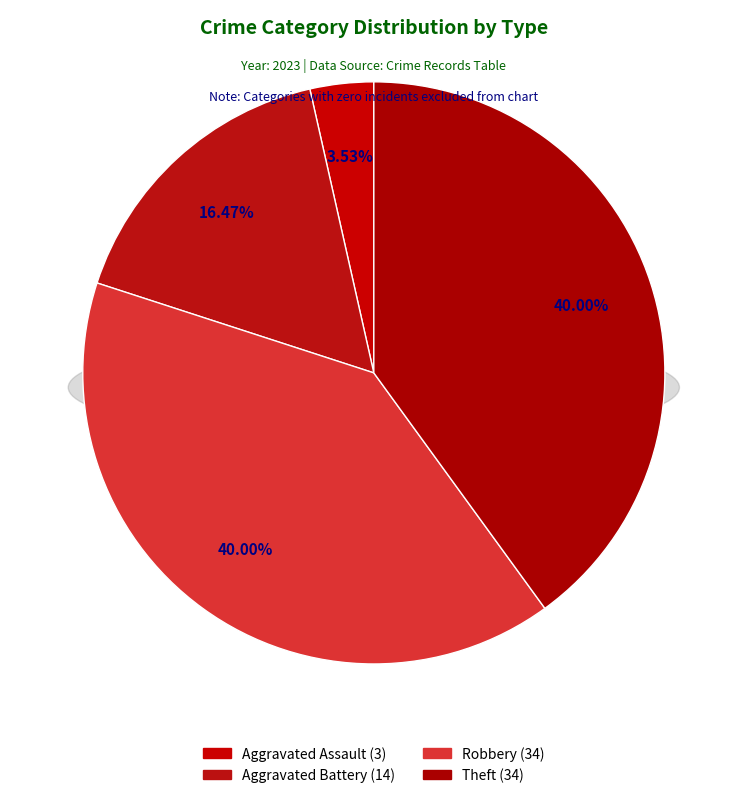

True or false: Aggravated Assault accounts for 1% of the total.

False